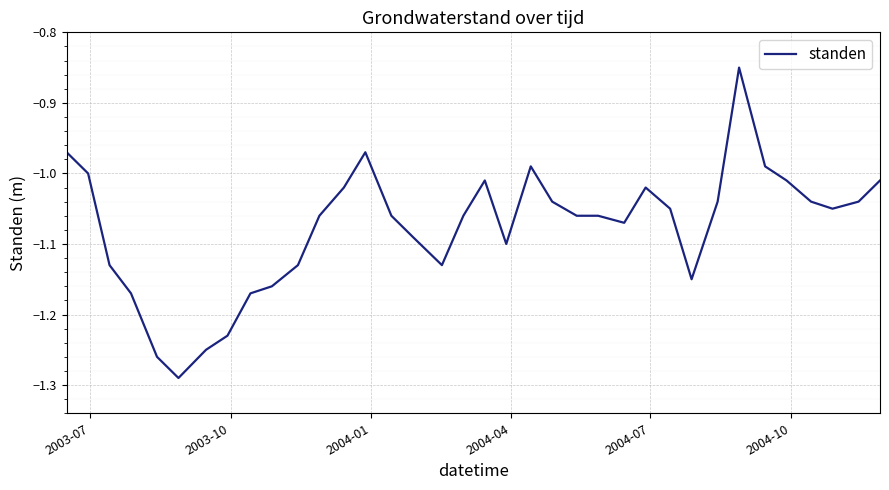

What is the difference between the maximum and minimum values?

0.4